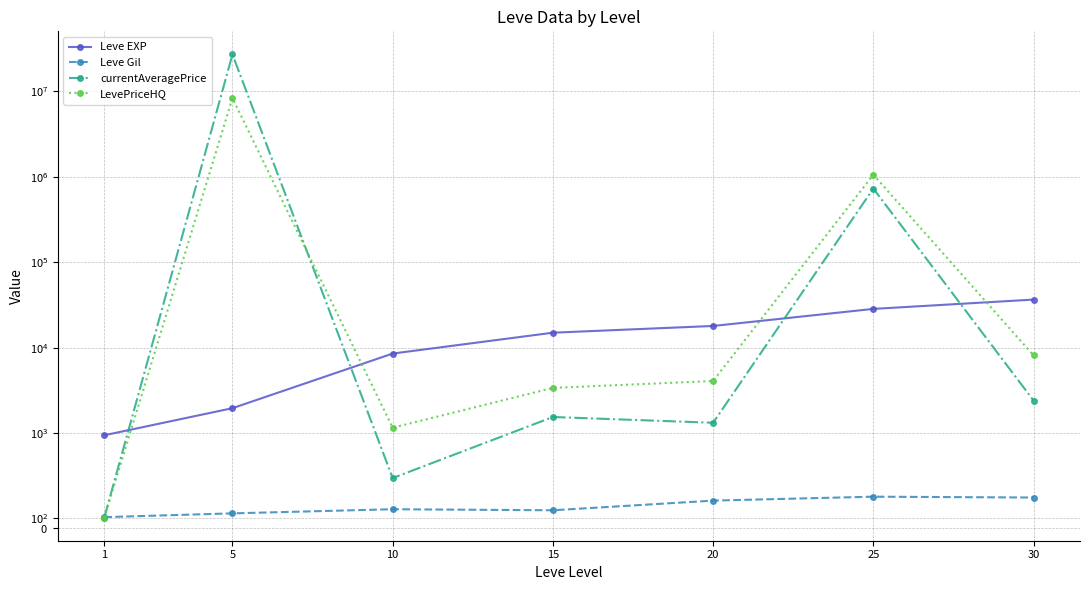

The Leve EXP series shows 17926.0 at 20. True or false?

True